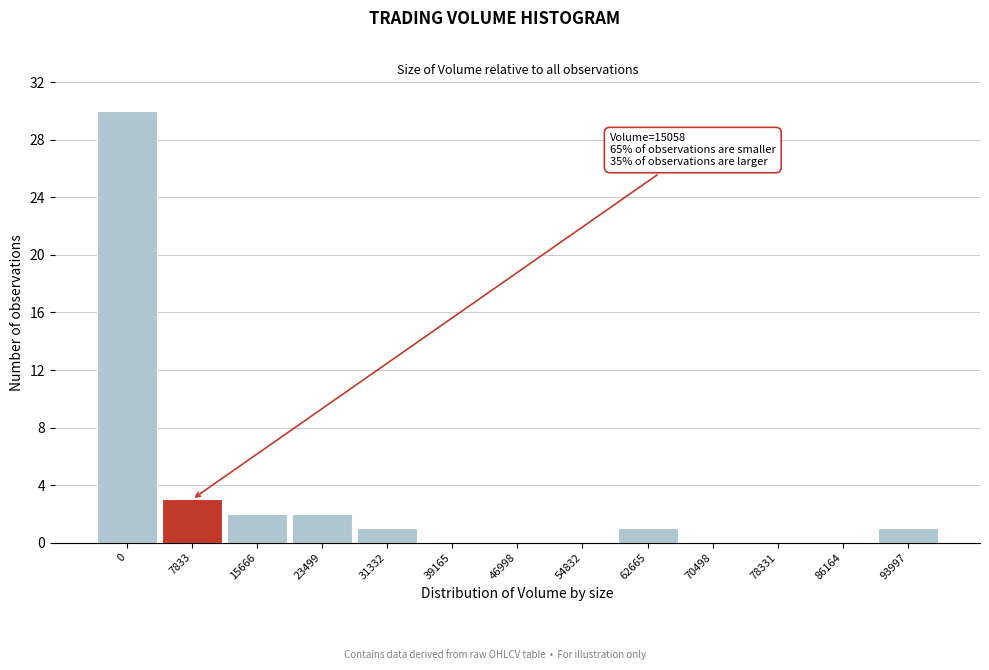

Reading left to right, what are all the values shown in this chart?

0=30	7833=3	15666=2	23499=2	31332=1	39165=0	46998=0	54832=0	62665=1	70498=0	78331=0	86164=0	93997=1